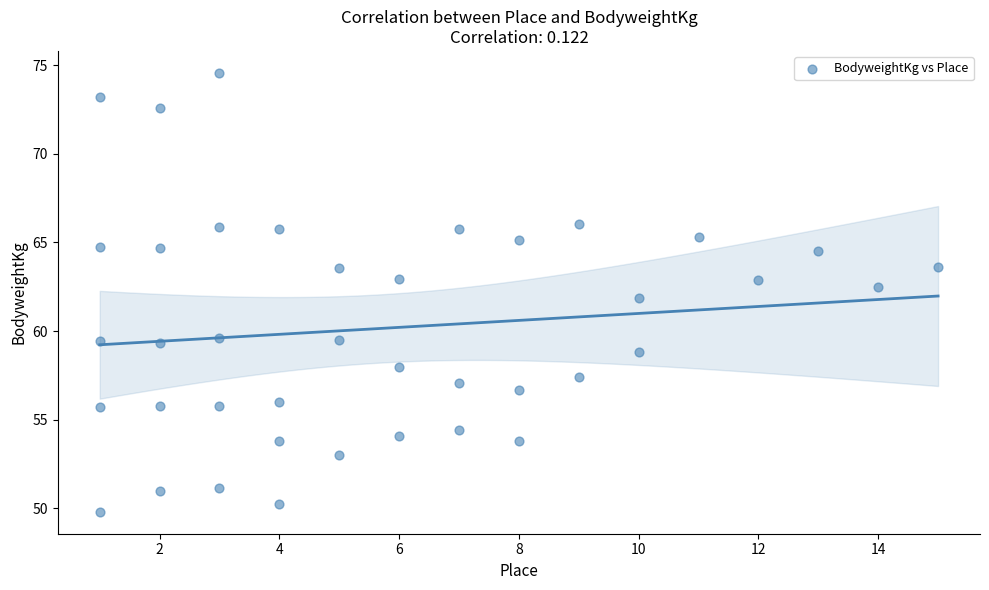

What is the range of X values (max minus min)?

14.0